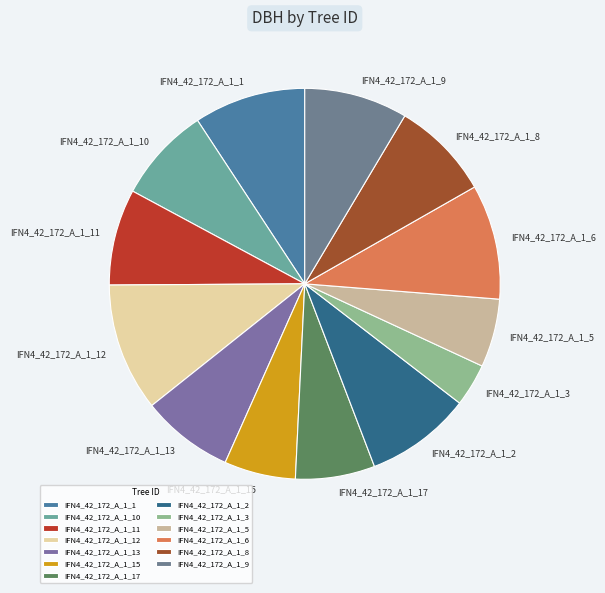

Which slice is the largest?

IFN4_42_172_A_1_12